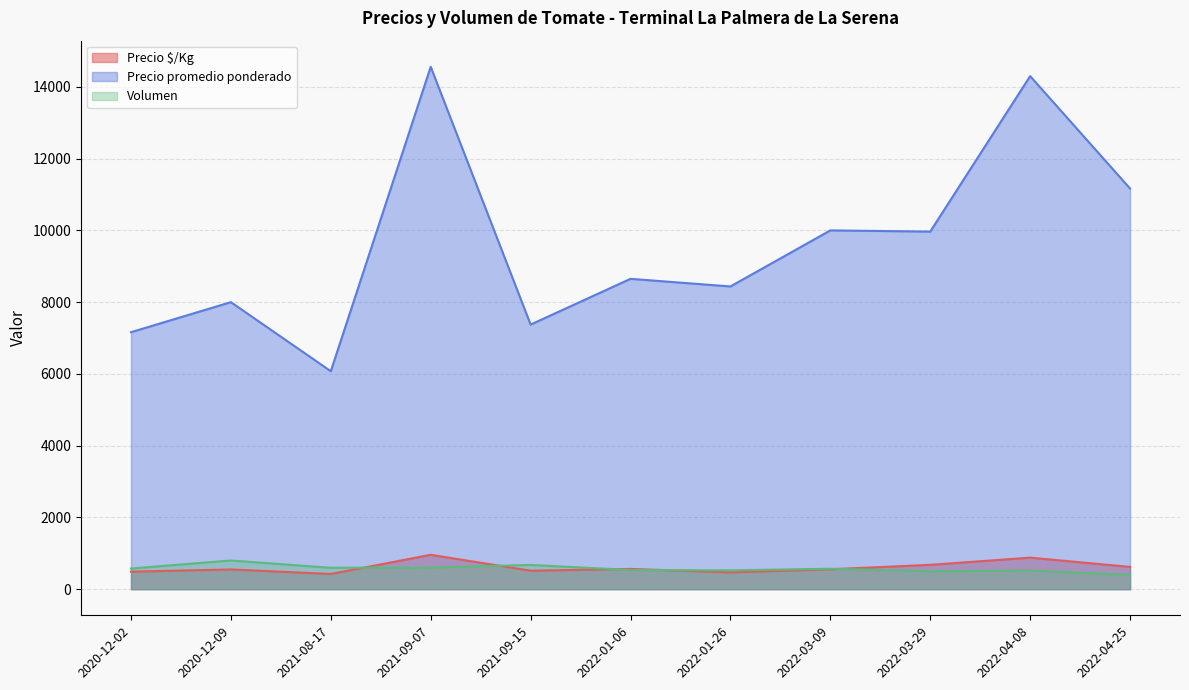

Which label corresponds to the largest value in the chart?

2021-09-07